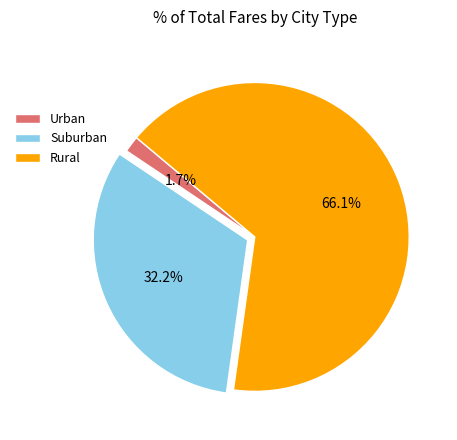

How many slices are in this pie chart?

3